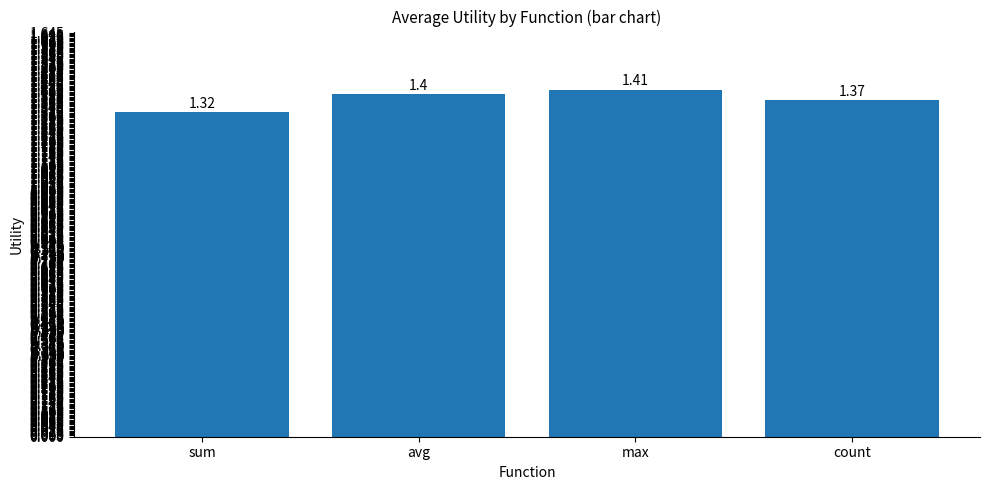

What is the difference between the values at max and sum?

0.1